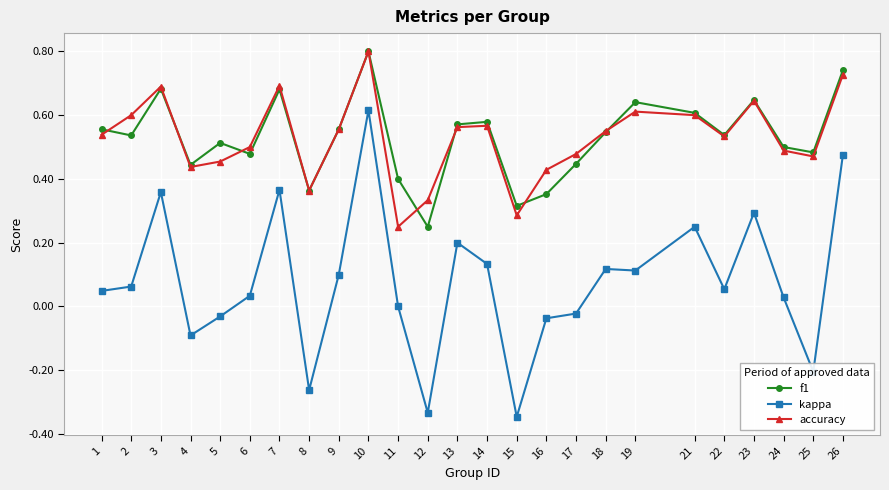

Where is kappa nearest to the value 0?

11